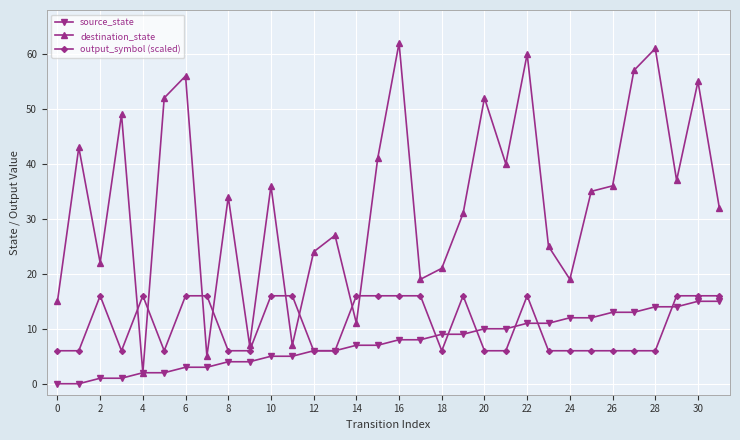

True or false: output_symbol (scaled) and destination_state intersect in this chart.

True